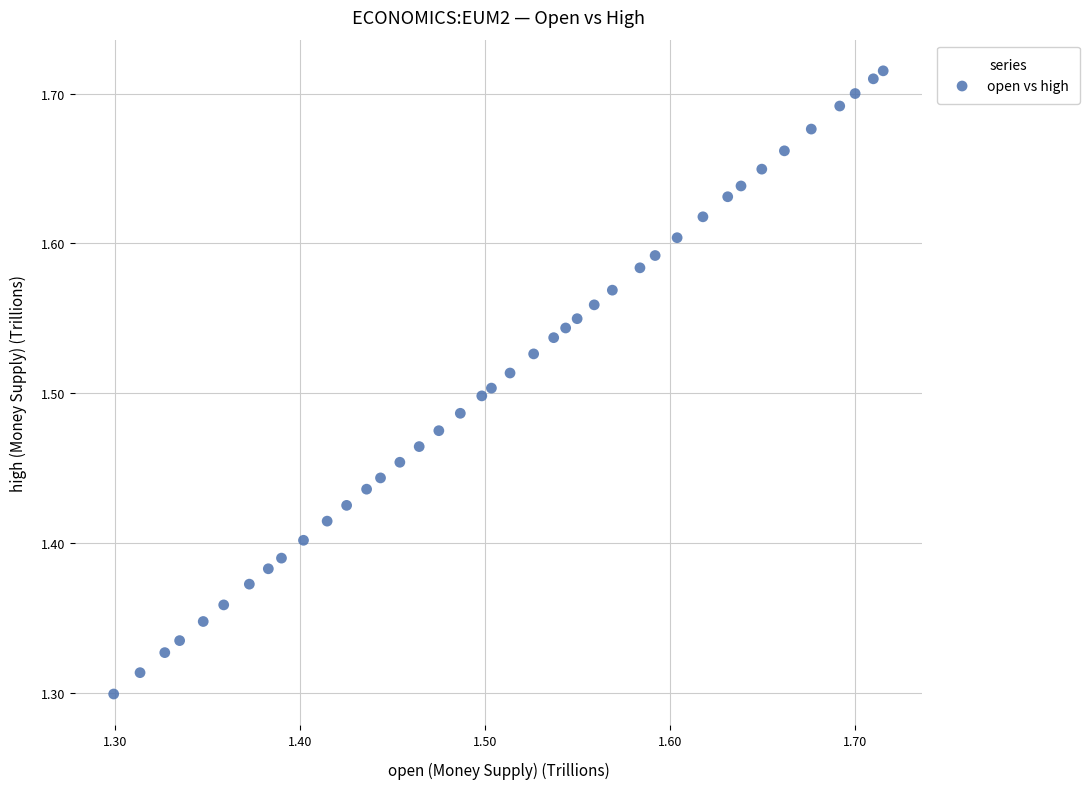

What is the range of X values (max minus min)?

0.4